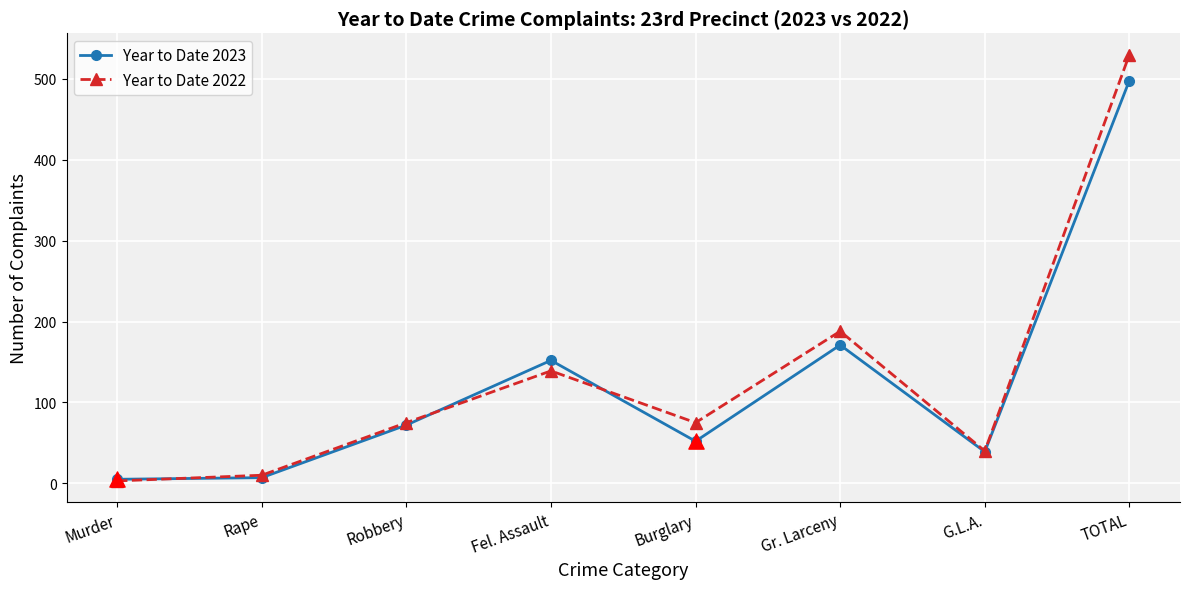

At which category is the sum across all series the highest?

TOTAL